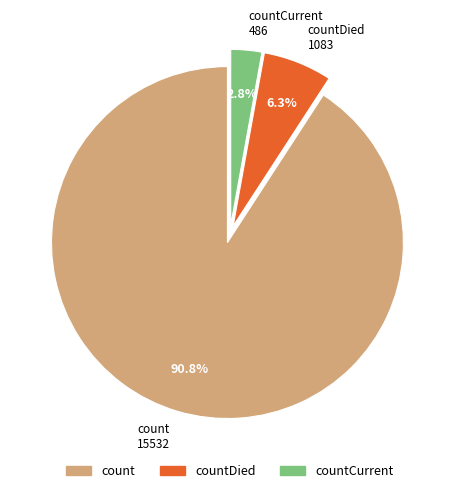

To the nearest percent, what percentage of the pie is countDied?

6%